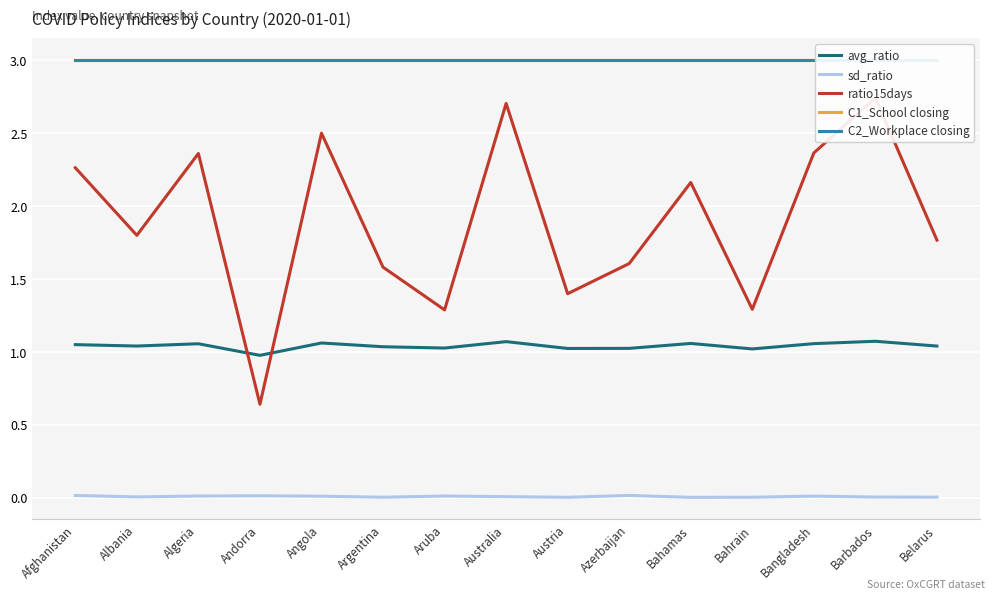

What is the highest value of the C1_School closing series?

3.0